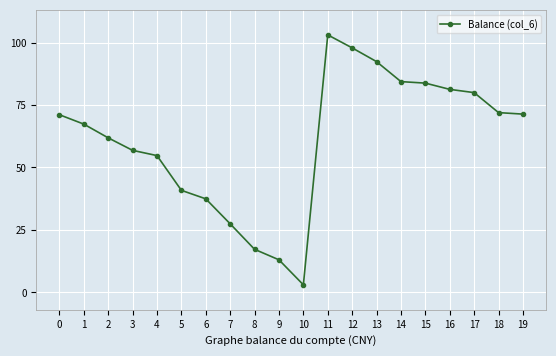

True or false: the data has more than 0 interior local peaks.

True